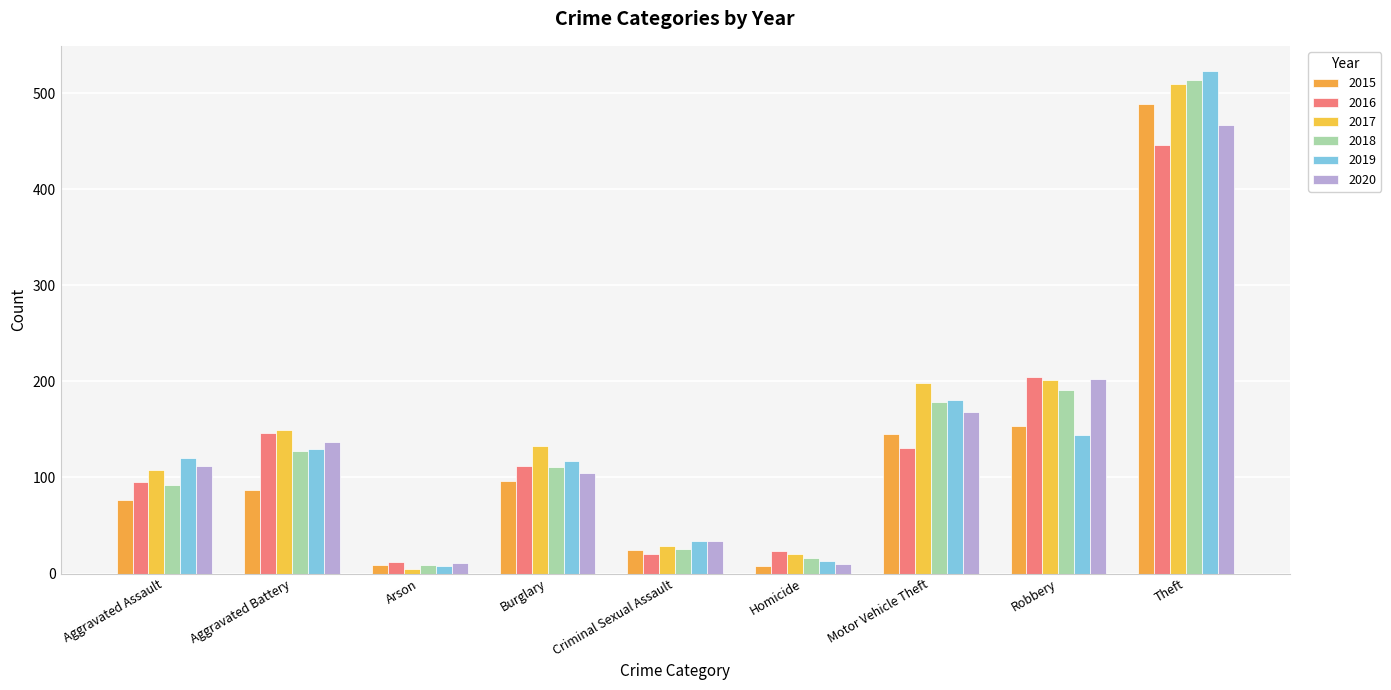

What is the sum of the 2020 values at Burglary and Robbery?

307